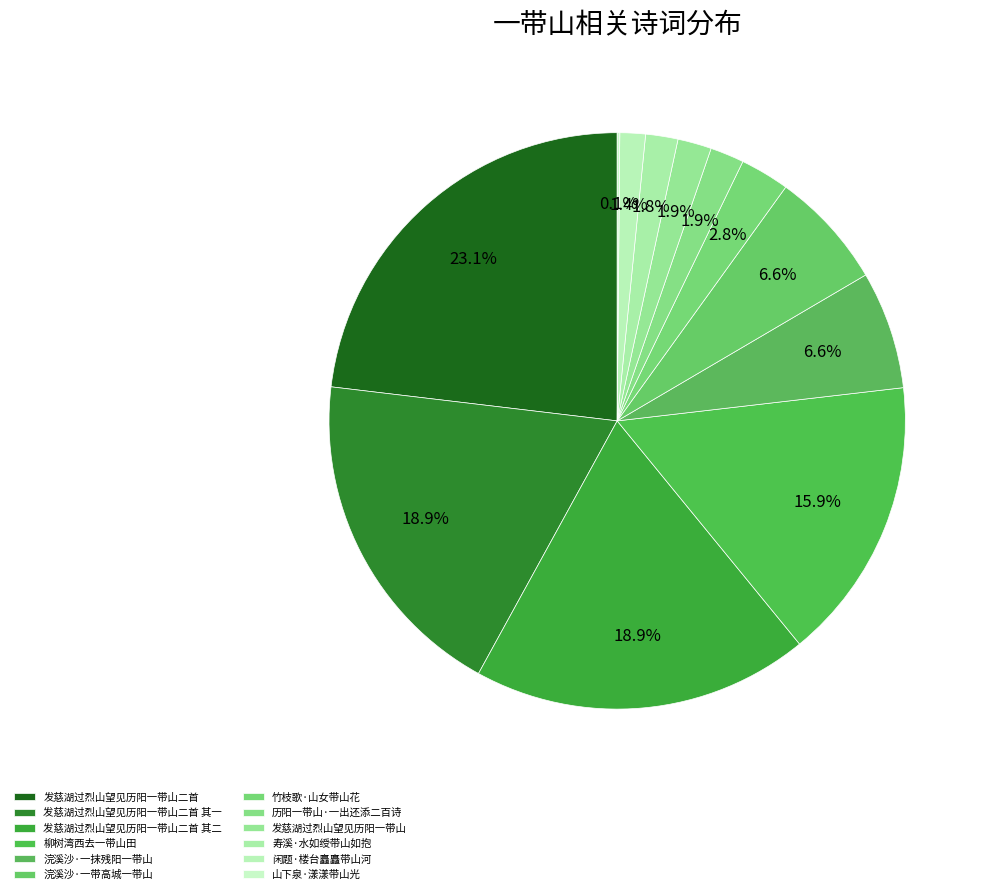

To the nearest percent, what is the difference between the 发慈湖过烈山望见历阳一带山二首 and 柳树湾西去一带山田 slice percentages?

7%